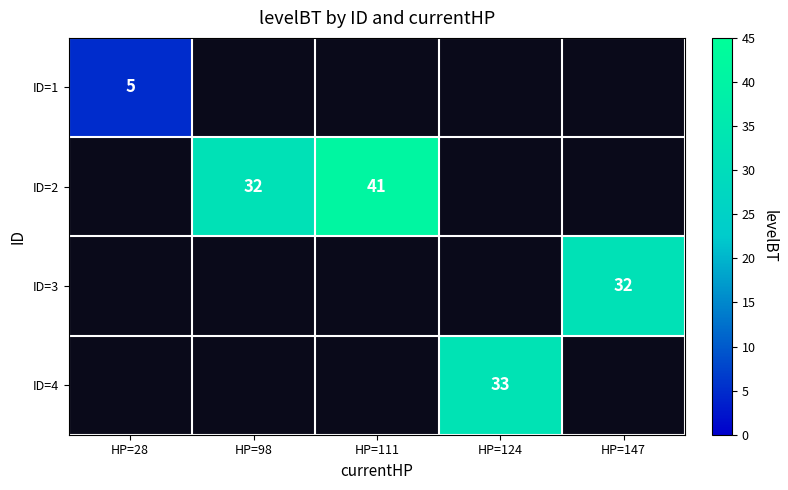

Which category has the lowest value across all series?

HP=28